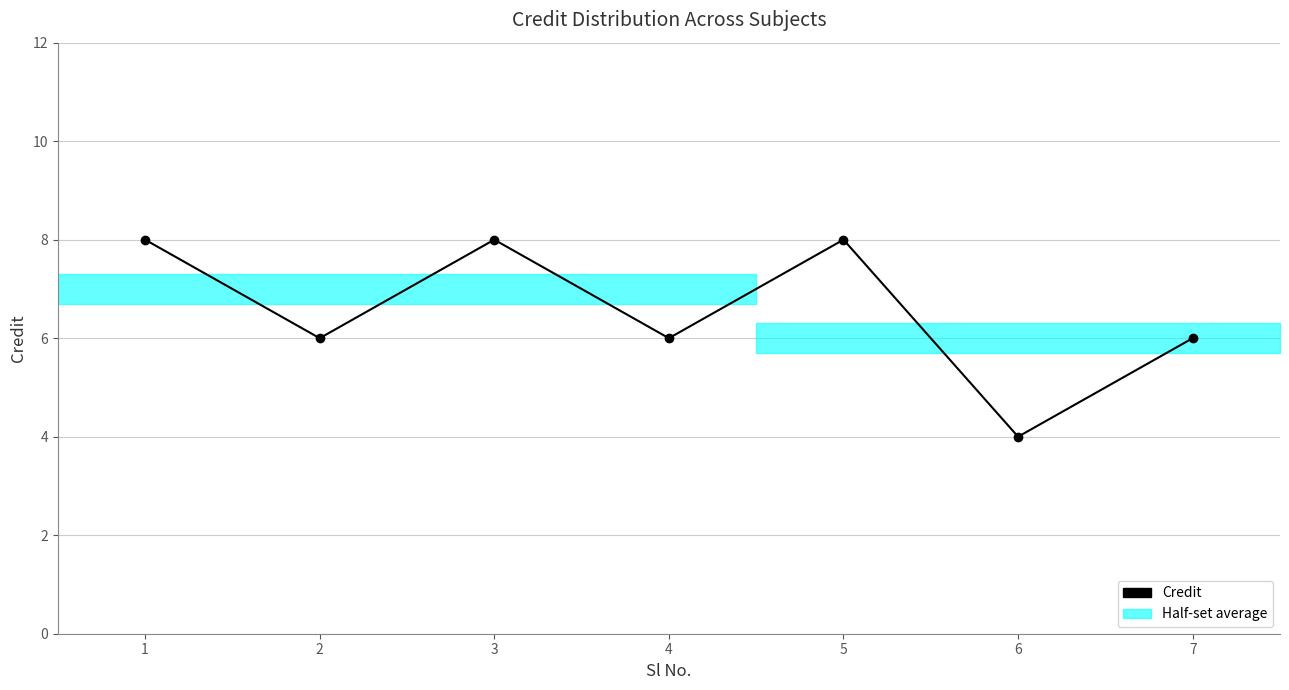

Rank the categories by value from lowest to highest.

6, 2, 4, 7, 1, 3, 5